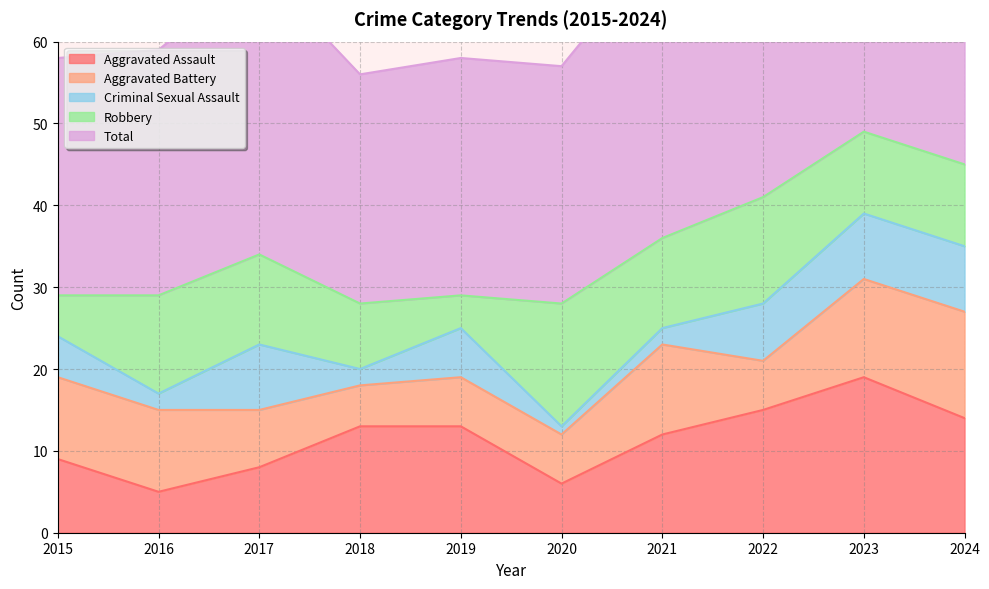

True or false: Total and Criminal Sexual Assault intersect in this chart.

False